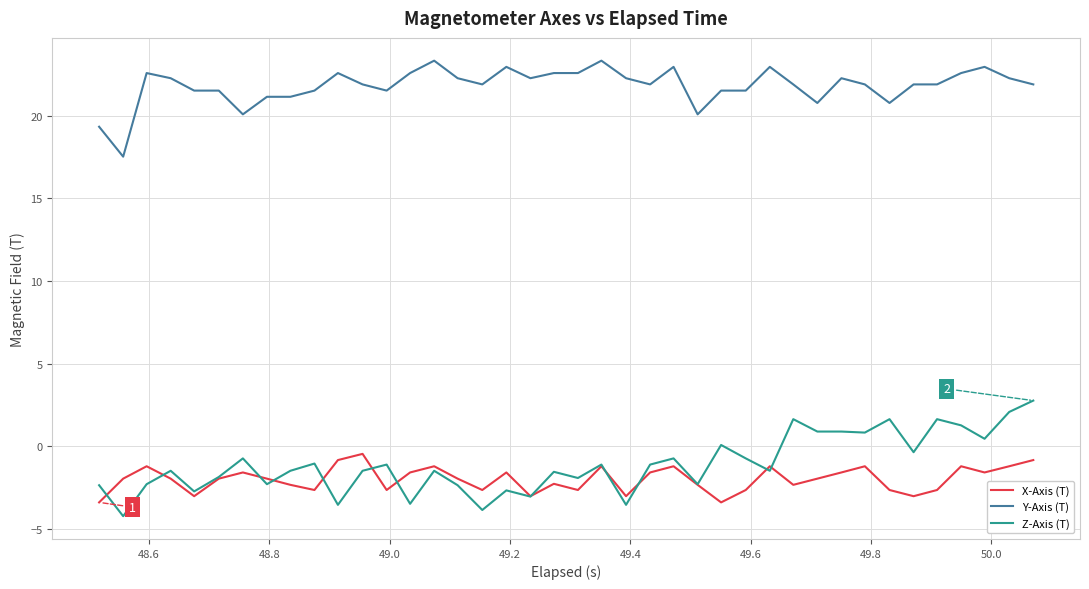

What are all the series names shown in the legend?

X-Axis (T), Y-Axis (T), Z-Axis (T)